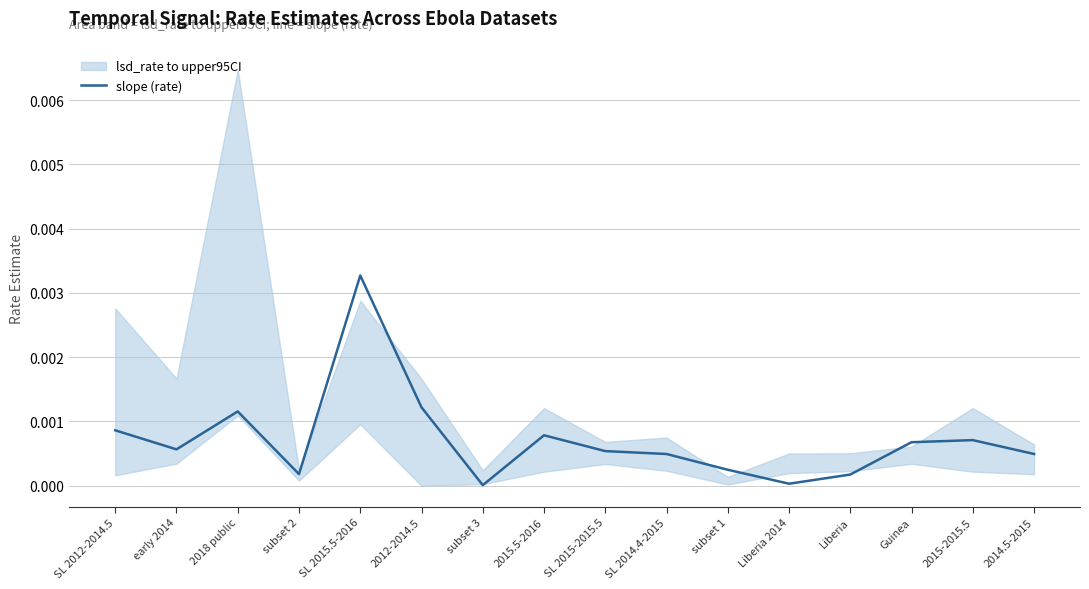

How many points are higher than both their immediate neighbors (excluding endpoints)?

4